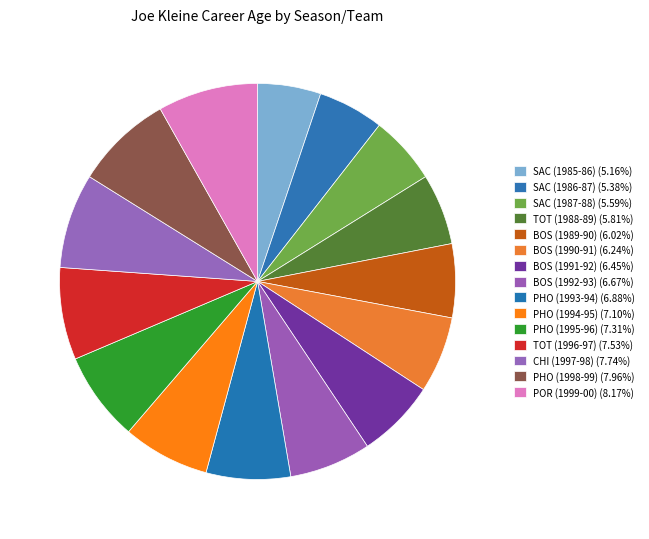

Rank the categories by value from lowest to highest.

SAC (1985-86), SAC (1986-87), SAC (1987-88), TOT (1988-89), BOS (1989-90), BOS (1990-91), BOS (1991-92), BOS (1992-93), PHO (1993-94), PHO (1994-95), PHO (1995-96), TOT (1996-97), CHI (1997-98), PHO (1998-99), POR (1999-00)